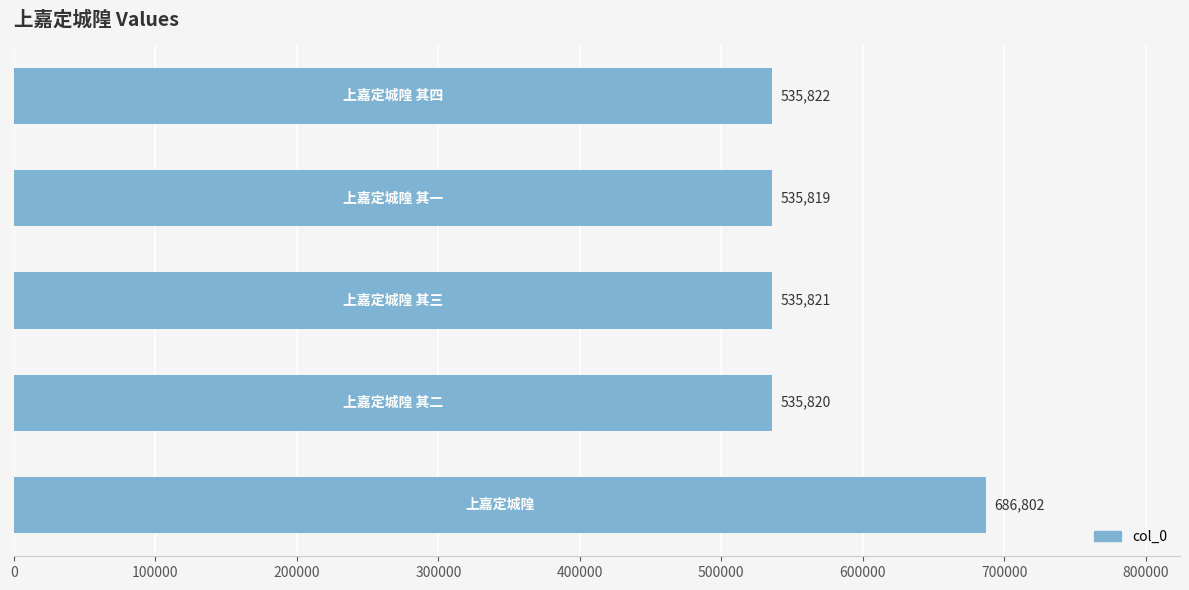

What is the sum of all values?

2830084